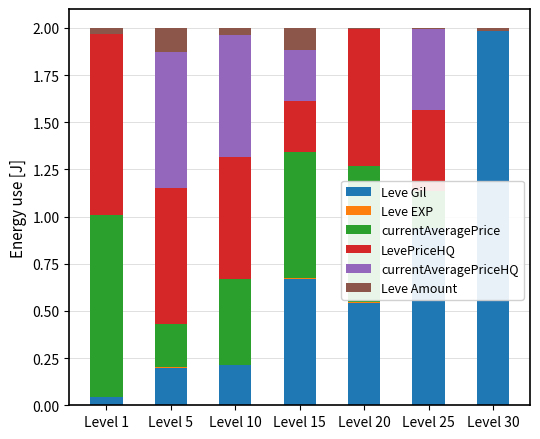

At which label does Leve Gil reach its peak?

Level 30